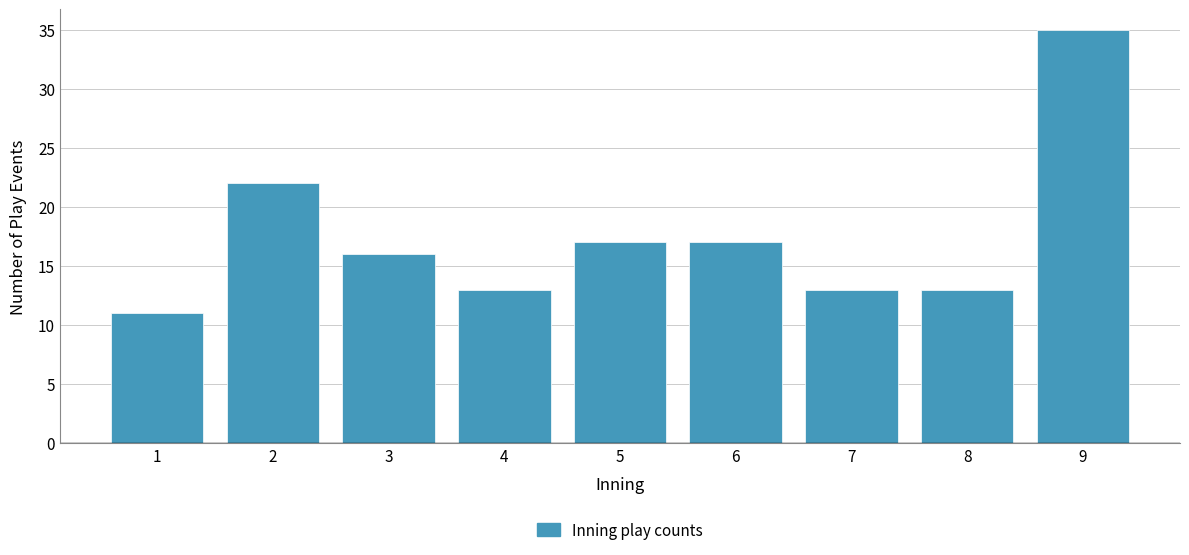

Reading right to left, transcribe all the data shown in this chart.

35	13	13	17	17	13	16	22	11